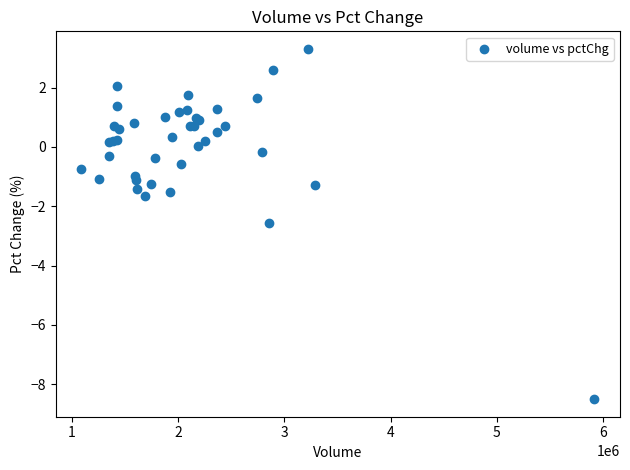

What Y value in the scatter plot is closest to -2?

-1.7